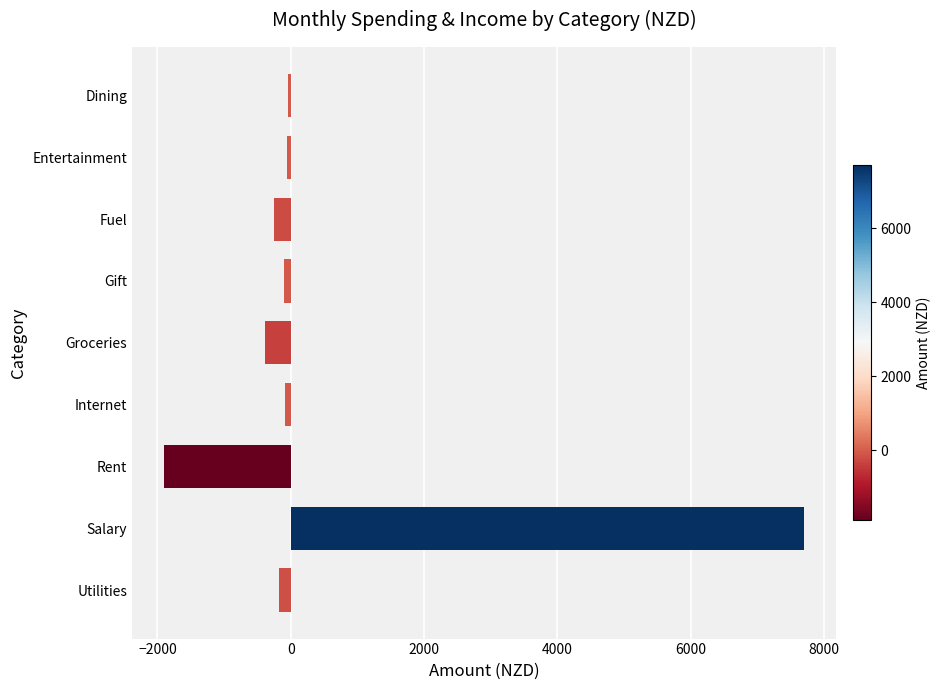

The value at Rent is -3175.1. True or false?

False